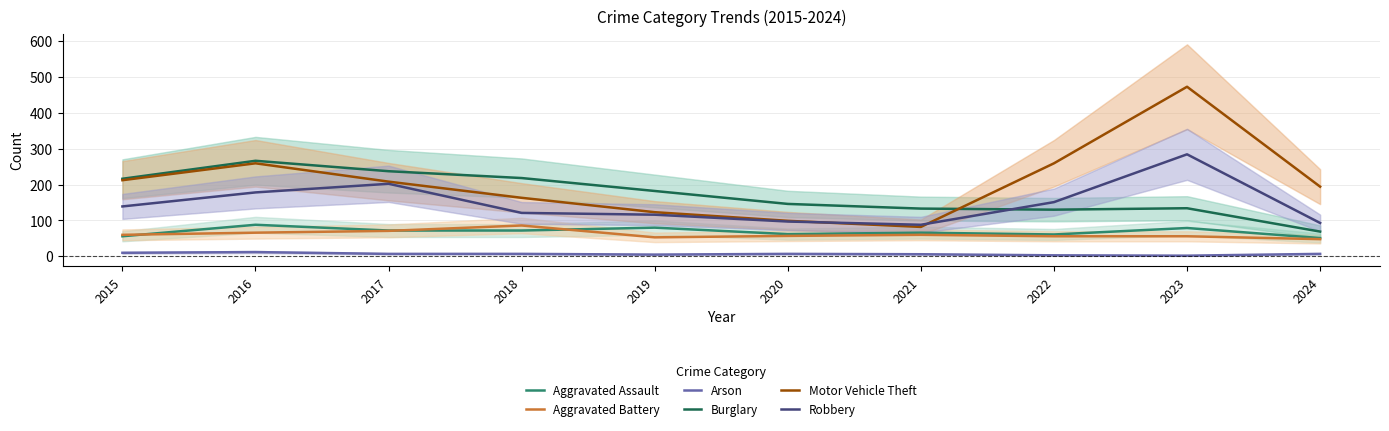

Does the chart display data point markers on the line(s)?

No